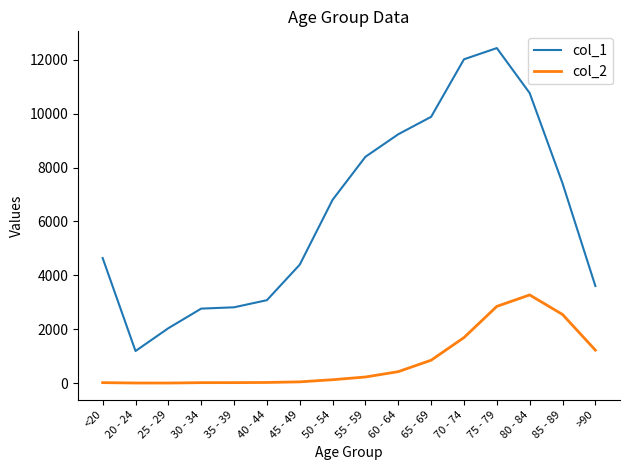

What is the total value across all series at 25 - 29?

2041